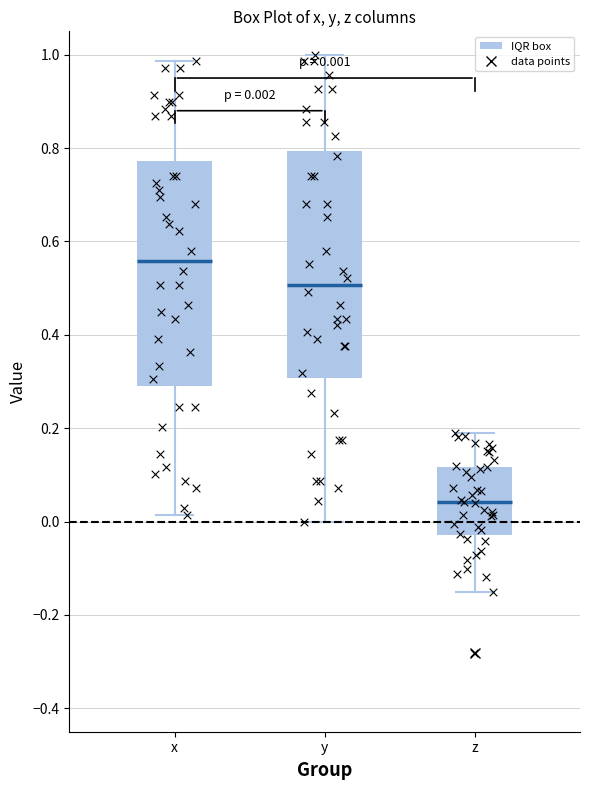

Which box has the highest median line?

x